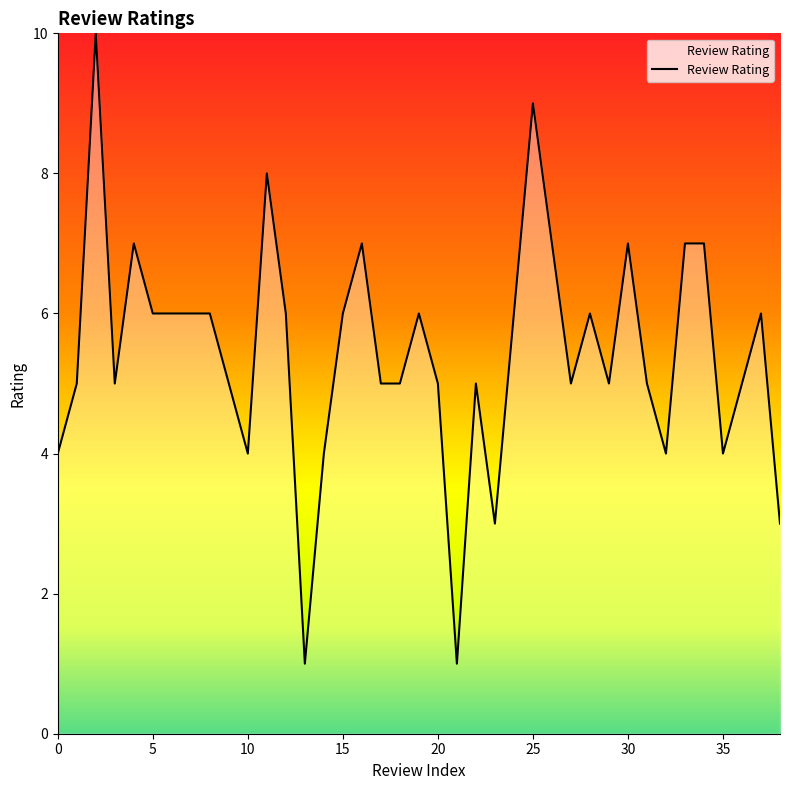

What is the greatest value displayed?

10